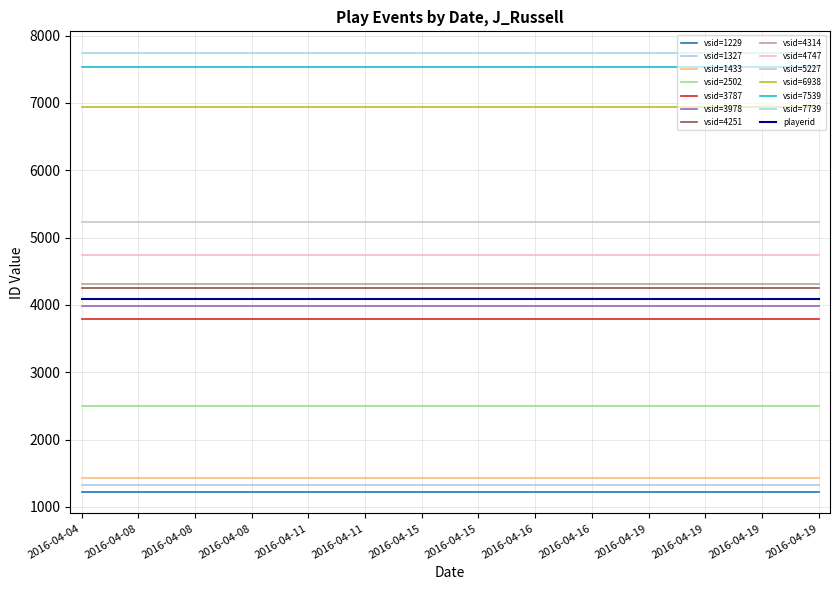

True or false: vsid has a value of 1229 at 2016-04-19.

True